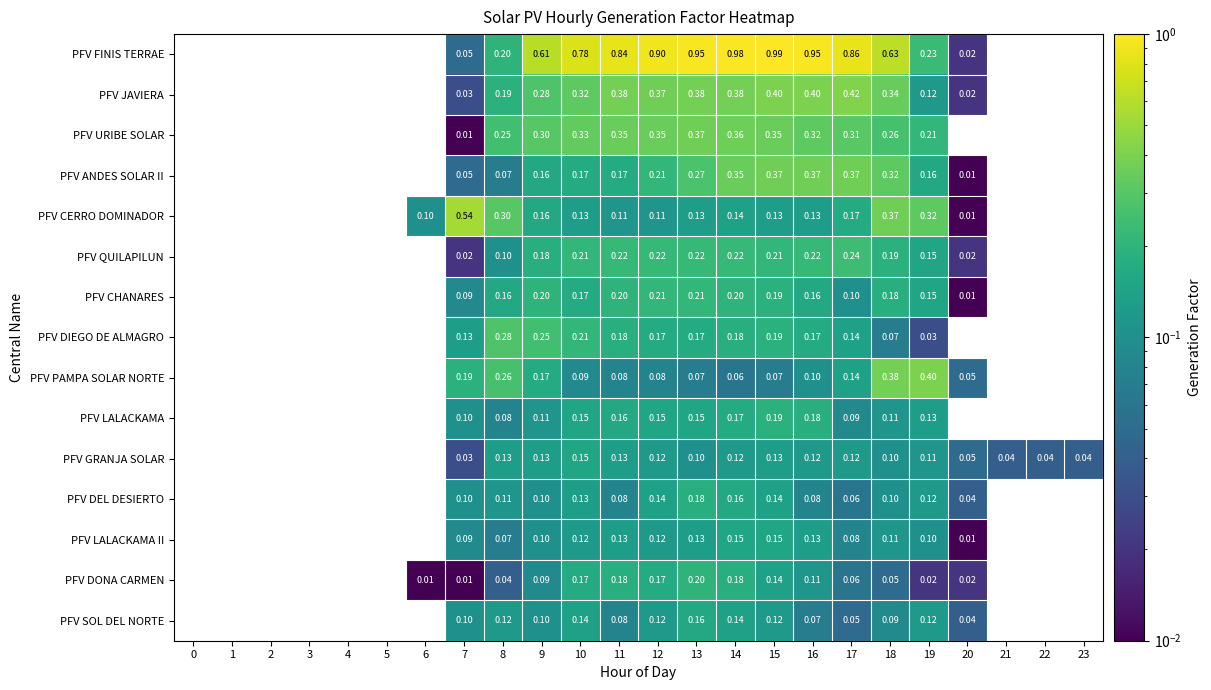

Rank the series by their maximum value, from lowest to highest.

PFV GRANJA SOLAR, PFV LALACKAMA II, PFV SOL DEL NORTE, PFV DEL DESIERTO, PFV LALACKAMA, PFV DONA CARMEN, PFV CHANARES, PFV QUILAPILUN, PFV DIEGO DE ALMAGRO, PFV URIBE SOLAR, PFV ANDES SOLAR II, PFV PAMPA SOLAR NORTE, PFV JAVIERA, PFV CERRO DOMINADOR, PFV FINIS TERRAE